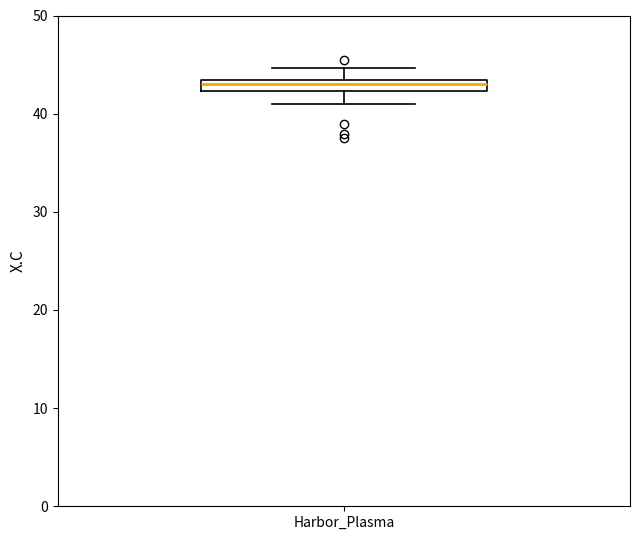

Where does the lower whisker of the box for Harbor_Plasma end on the y-axis? The values are not printed on the chart, so give them approximately, as read against the axis.

41